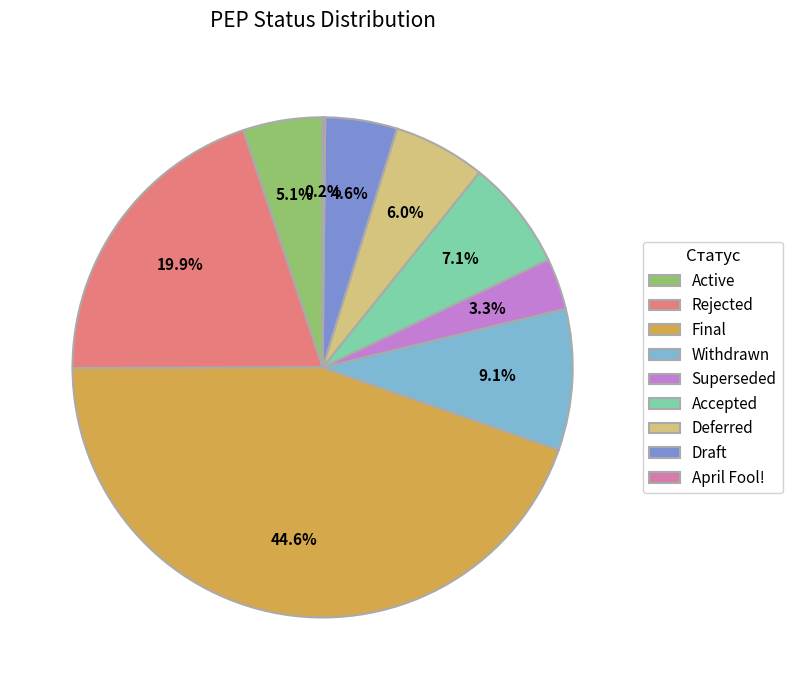

Do Deferred and Rejected together represent more than half of the pie?

No